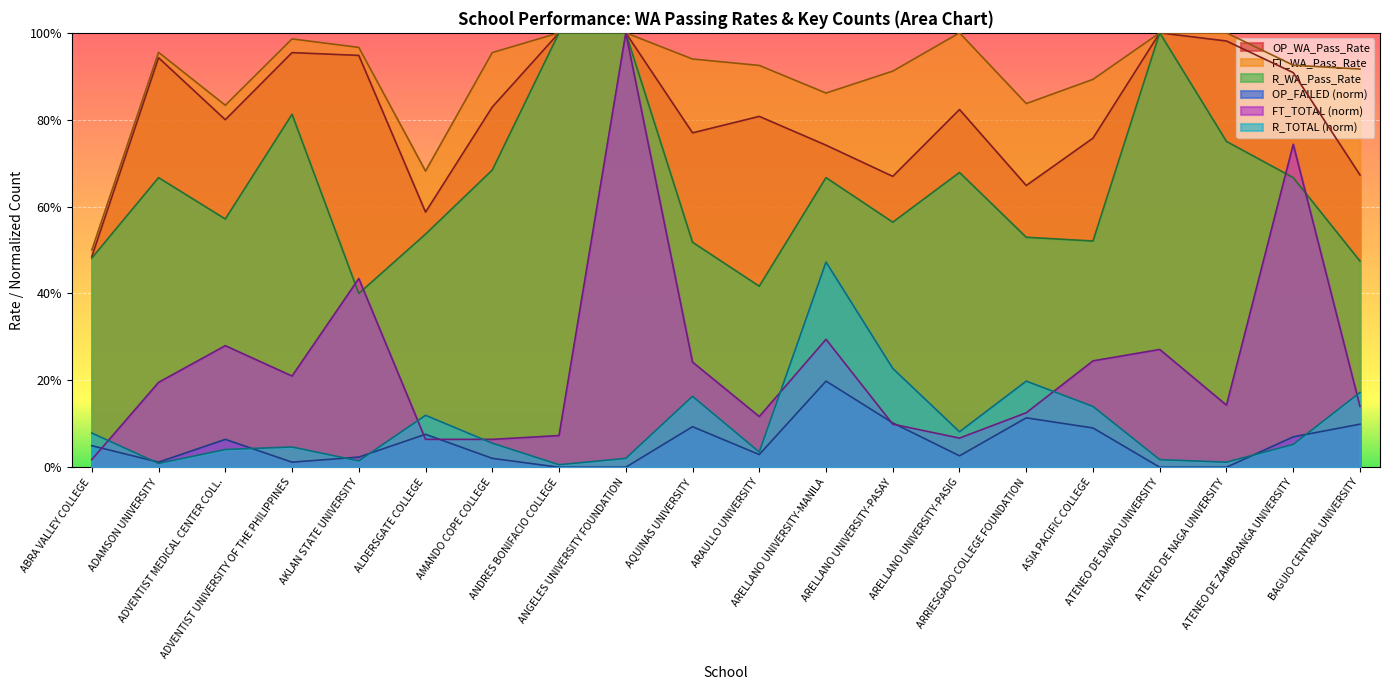

The FT_TOTAL series shows 0.1 at ATENEO DE NAGA UNIVERSITY. True or false?

True